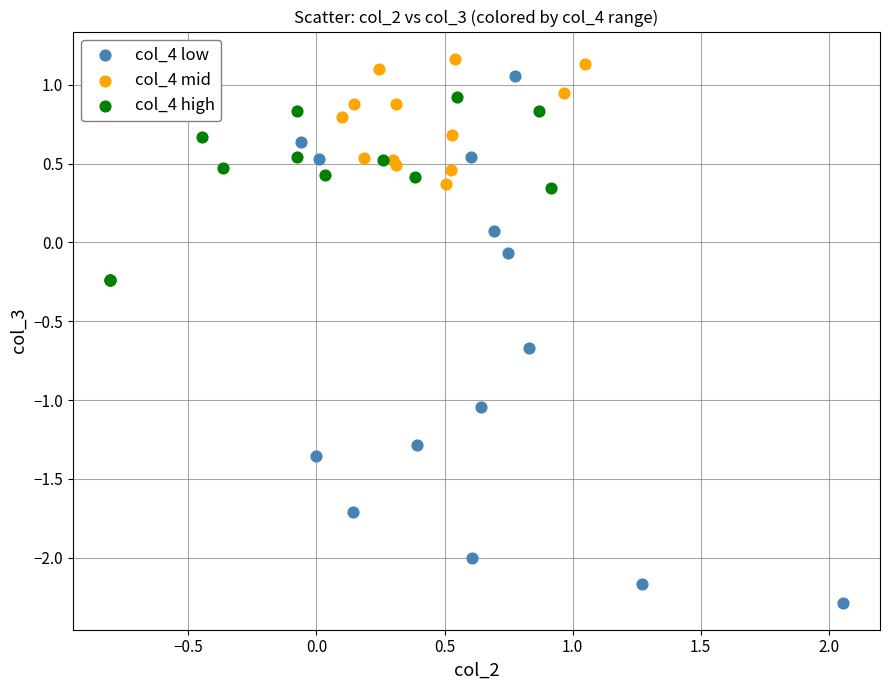

Which series contains the lowest Y value?

col_4 low